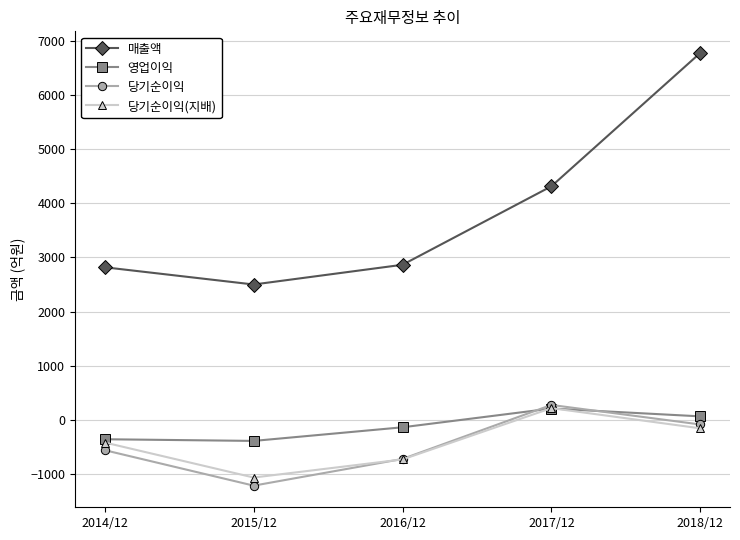

Does the chart display data point markers on the line(s)?

Yes